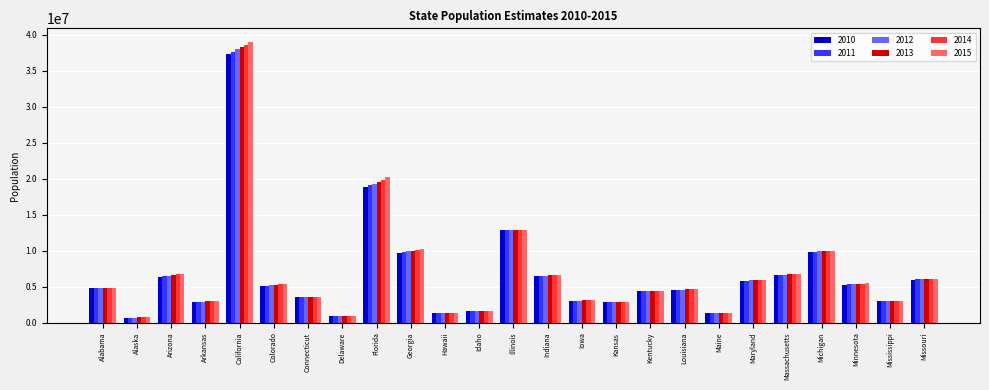

What is the highest value of the 2014 series?

38596972